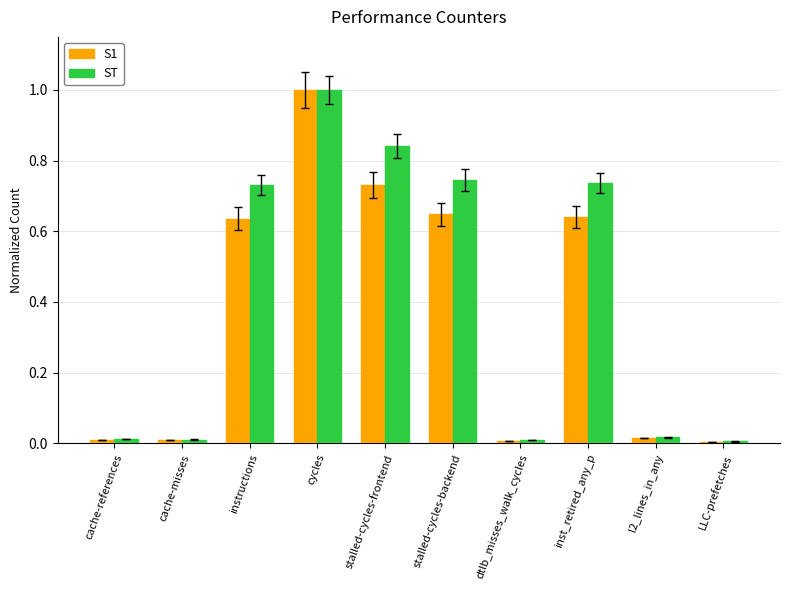

At which category is the sum across all series the highest?

cycles